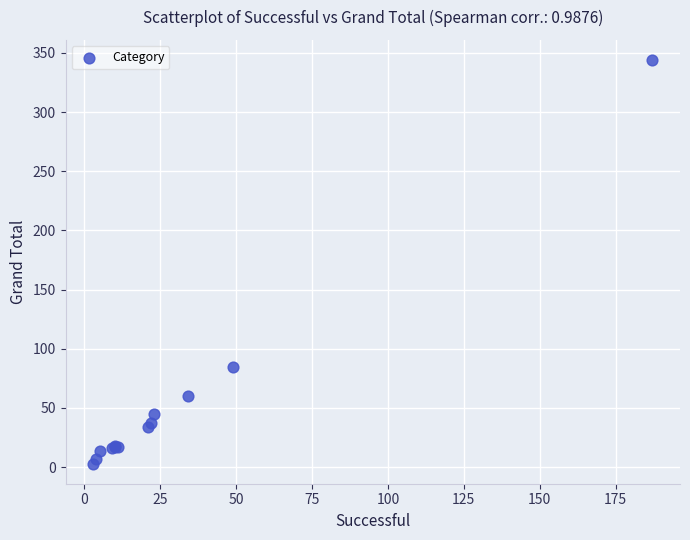

What Y value in the scatter plot is closest to 173?

85